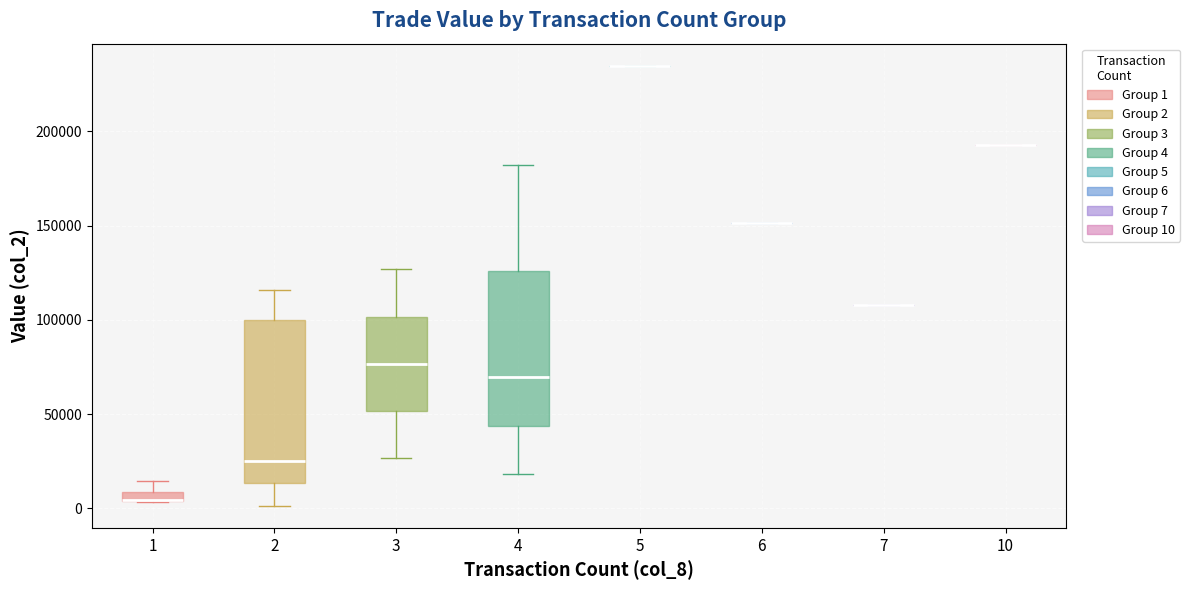

Where is the lower edge of the box at x = 3 on the y-axis? The values are not printed on the chart, so give them approximately, as read against the axis.

50000